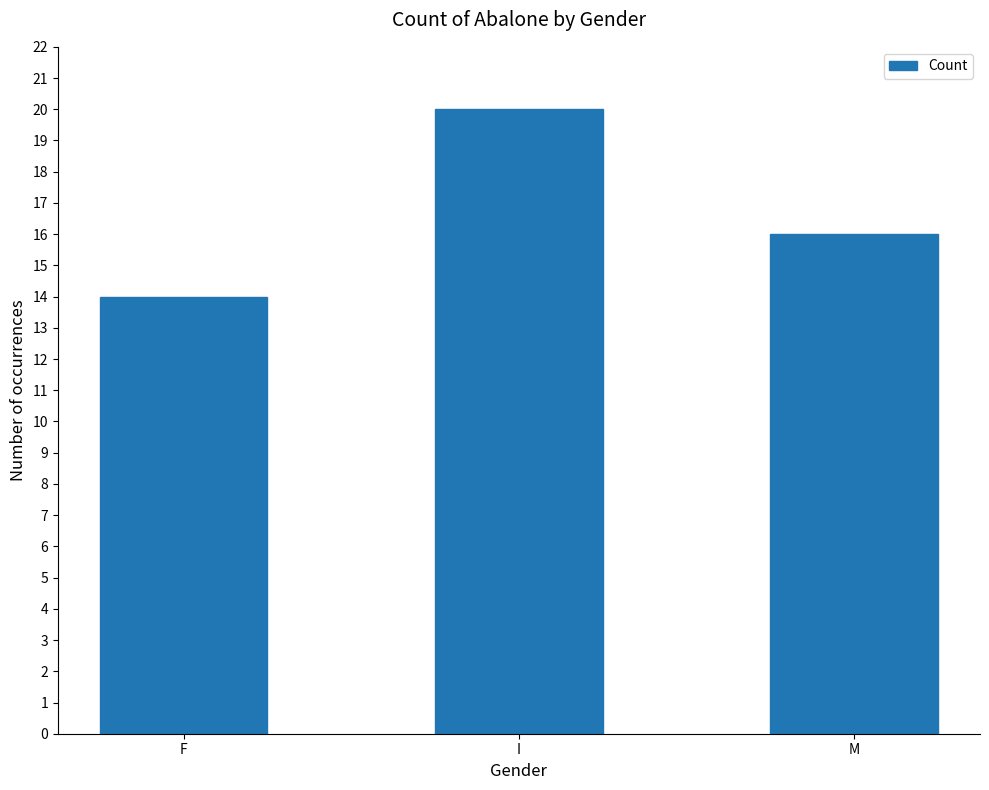

What is the average value?

17